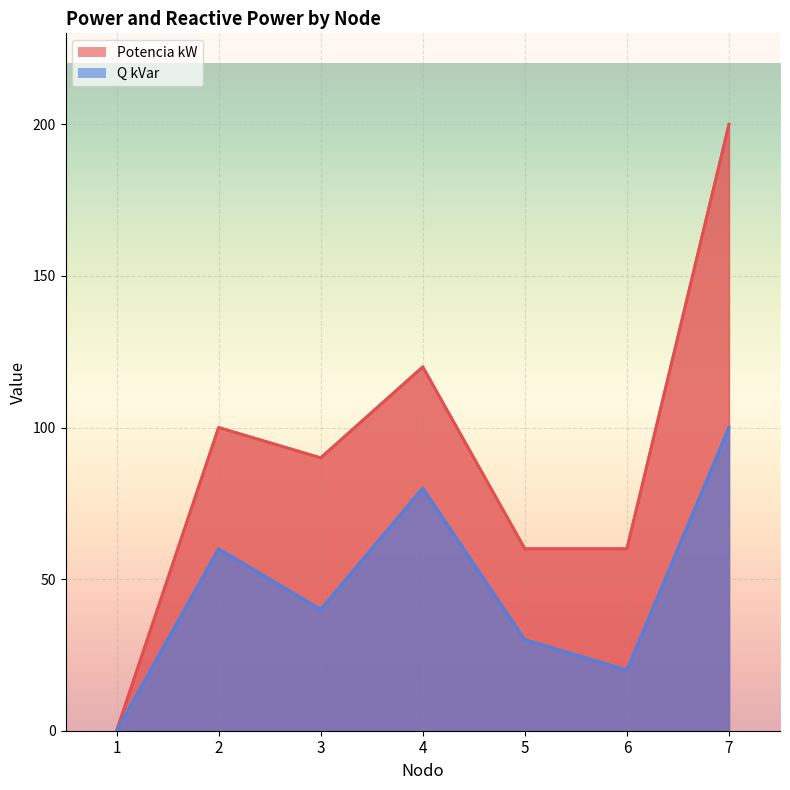

Rank the series by their maximum value, from lowest to highest.

Q kVar, Potencia kW